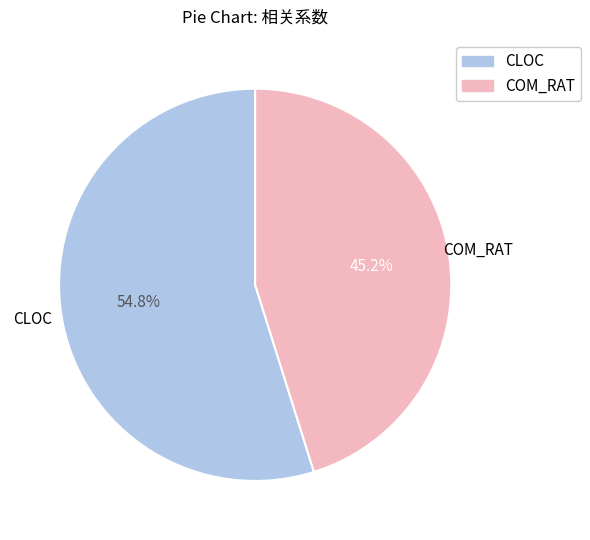

What is the total percentage of CLOC and COM_RAT?

100.0%